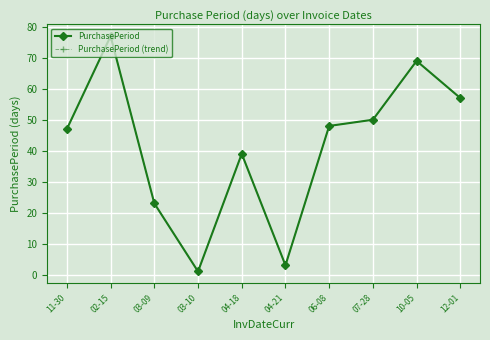

What are all the series names shown in the legend?

PurchasePeriod, PurchasePeriod (trend)